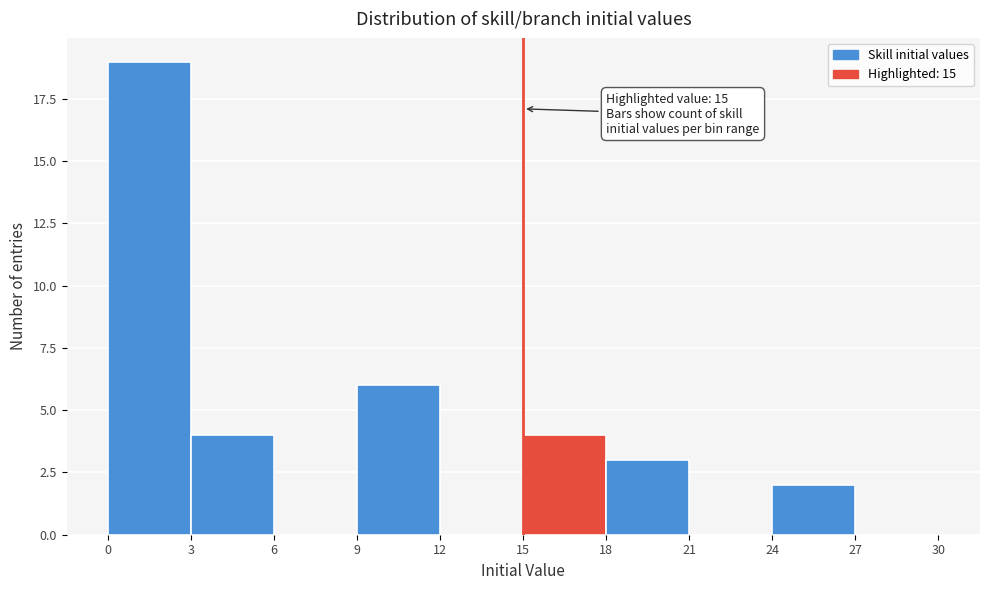

Which range on the x-axis has the tallest bar?

0 to 3